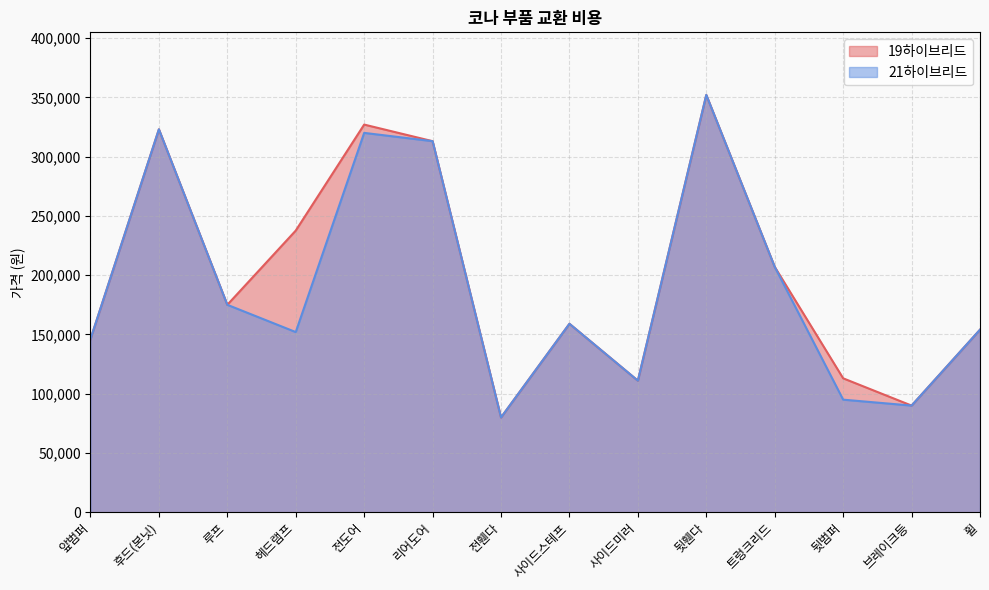

What is the maximum value shown in the chart?

352000